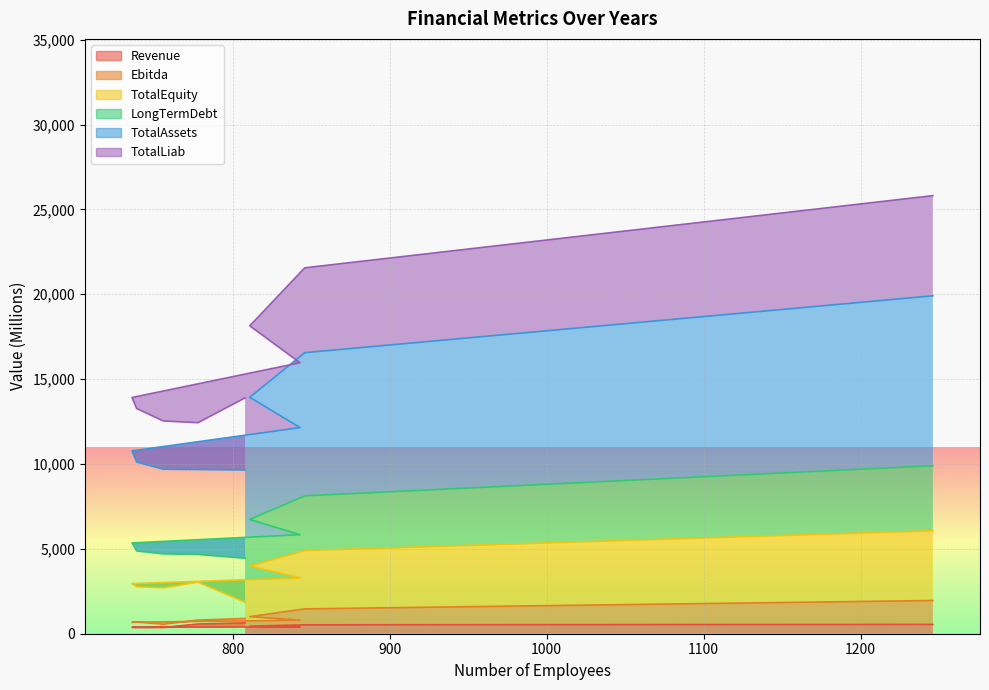

At which category is the sum across all series the highest?

2017